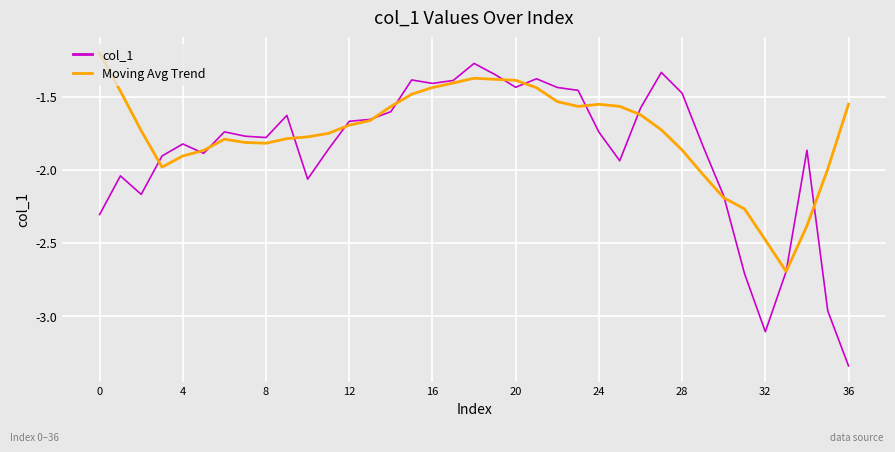

What is the maximum value shown in the chart?

-1.2